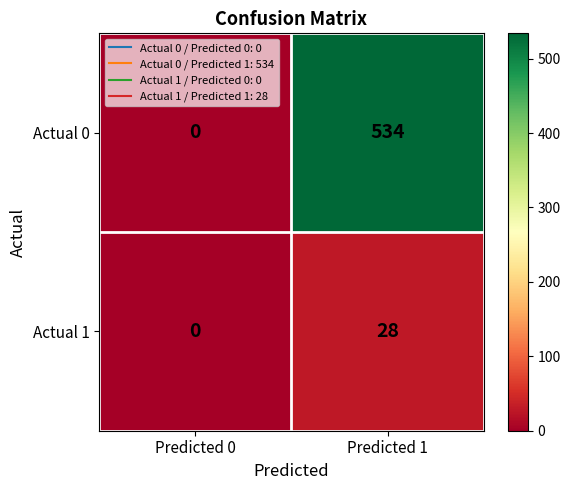

At which category is the sum across all series the highest?

Predicted 1